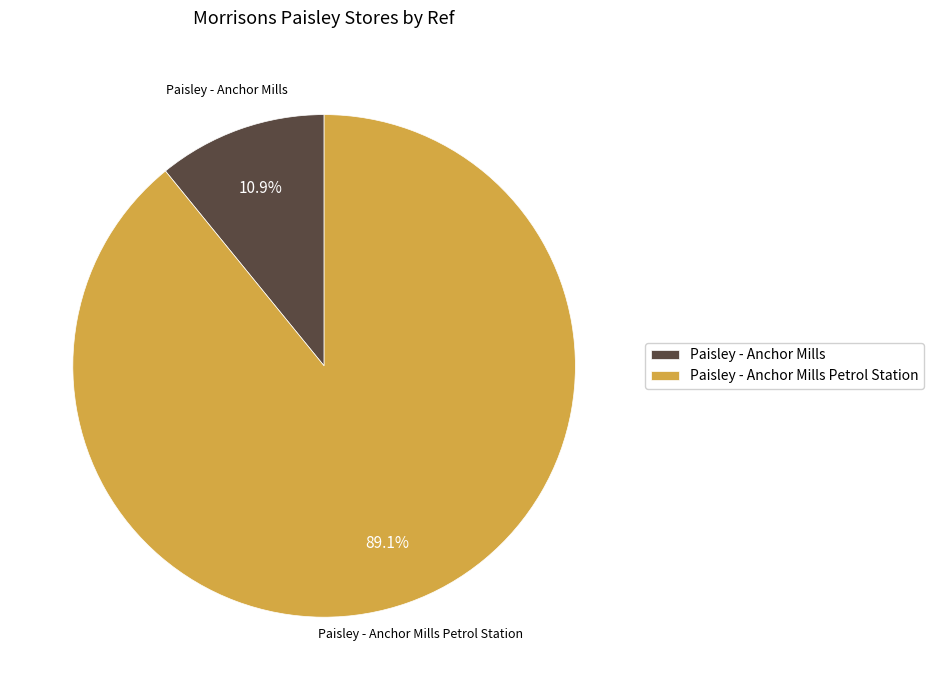

True or false: Paisley - Anchor Mills accounts for 1% of the total.

False